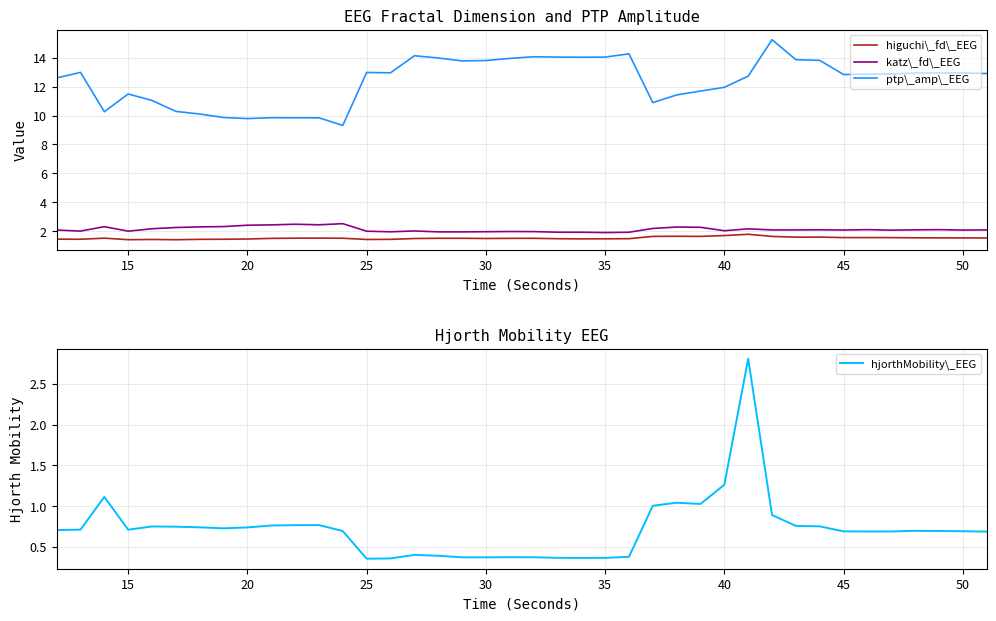

How many times do higuchi\_fd\_EEG and hjorthMobility\_EEG cross each other?

2